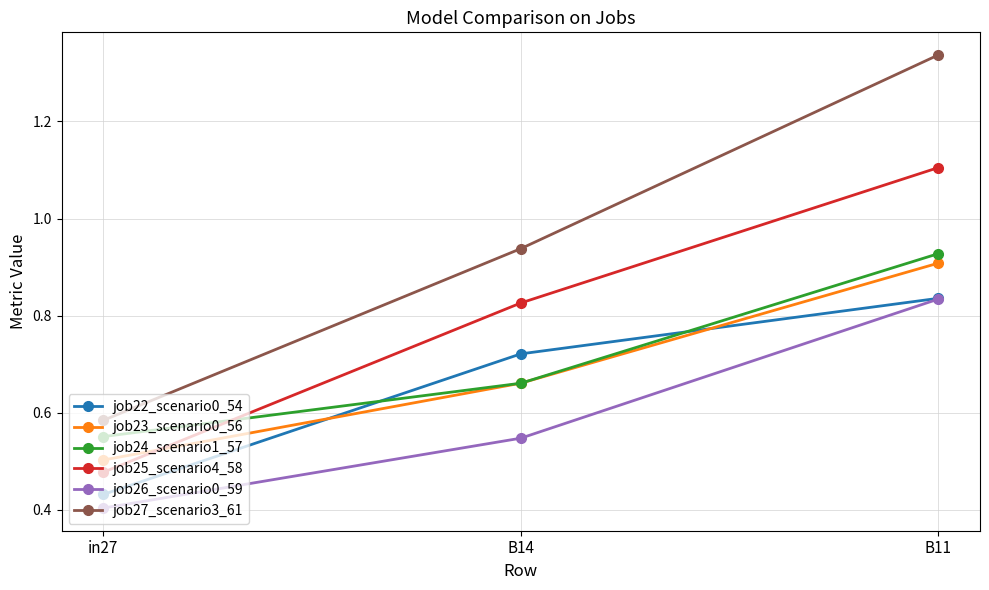

Which category has the highest value in the job23_scenario0_56 series?

B11